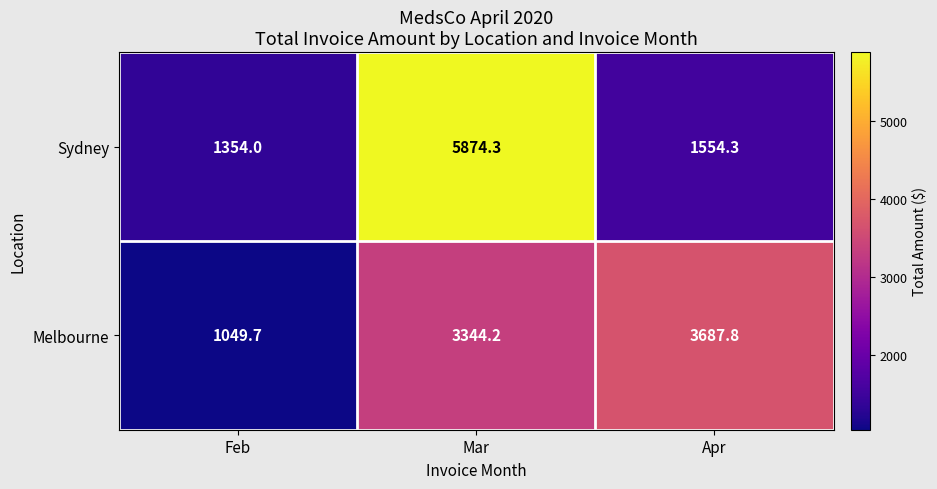

Which label corresponds to the largest value in the chart?

Mar